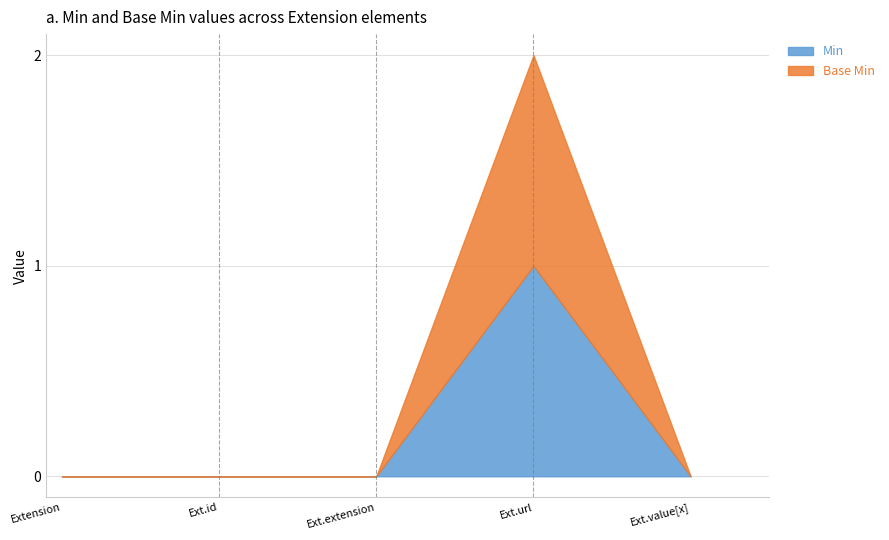

What is the maximum value shown in the chart?

1